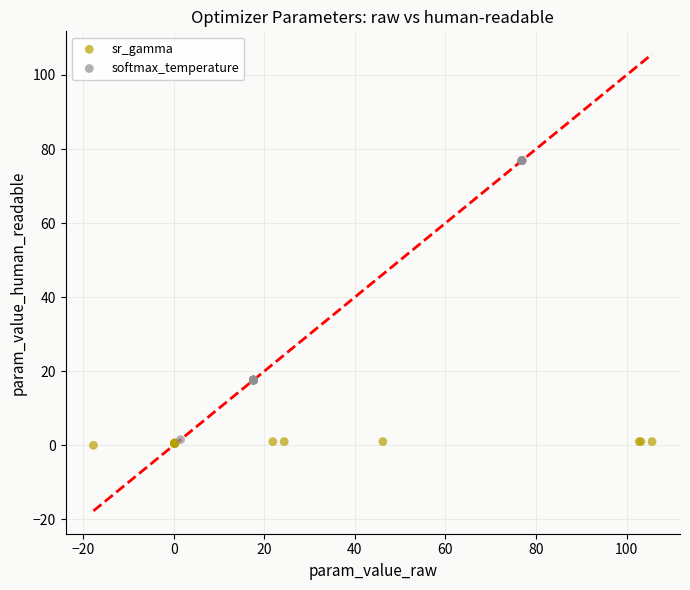

Which series contains the highest Y value?

softmax_temperature